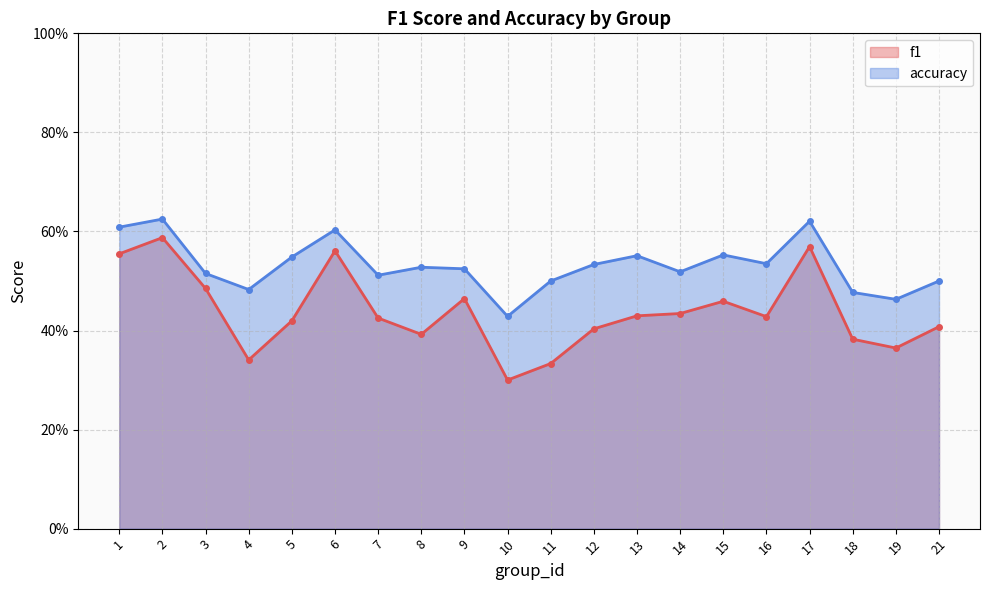

What is the spread (max minus min) of values at 9?

0.1